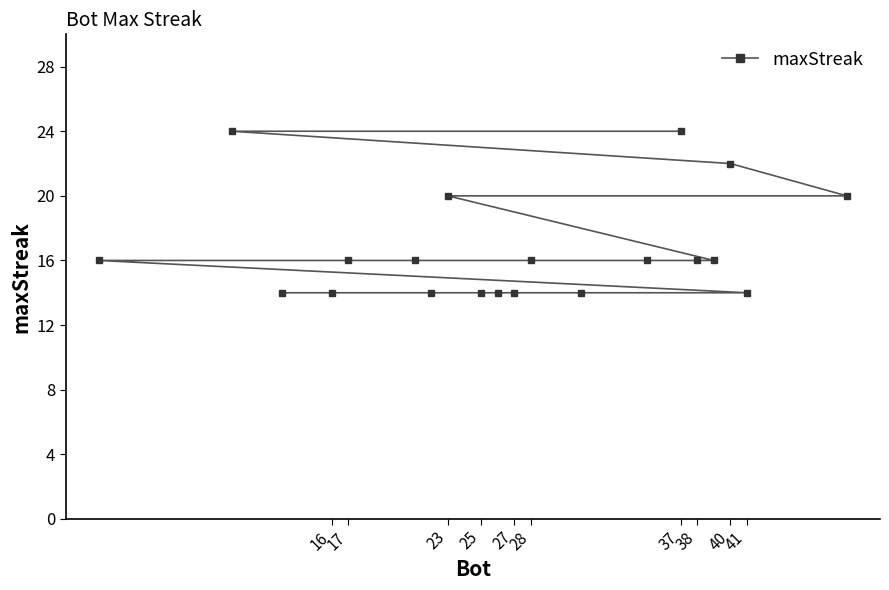

Count the number of values greater than 16.

5